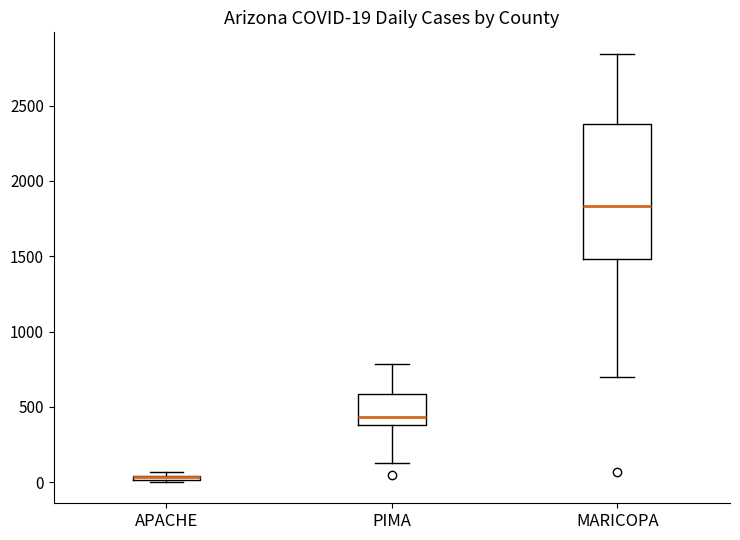

Comparing the boxes themselves (not the whiskers), which one is the tallest?

MARICOPA